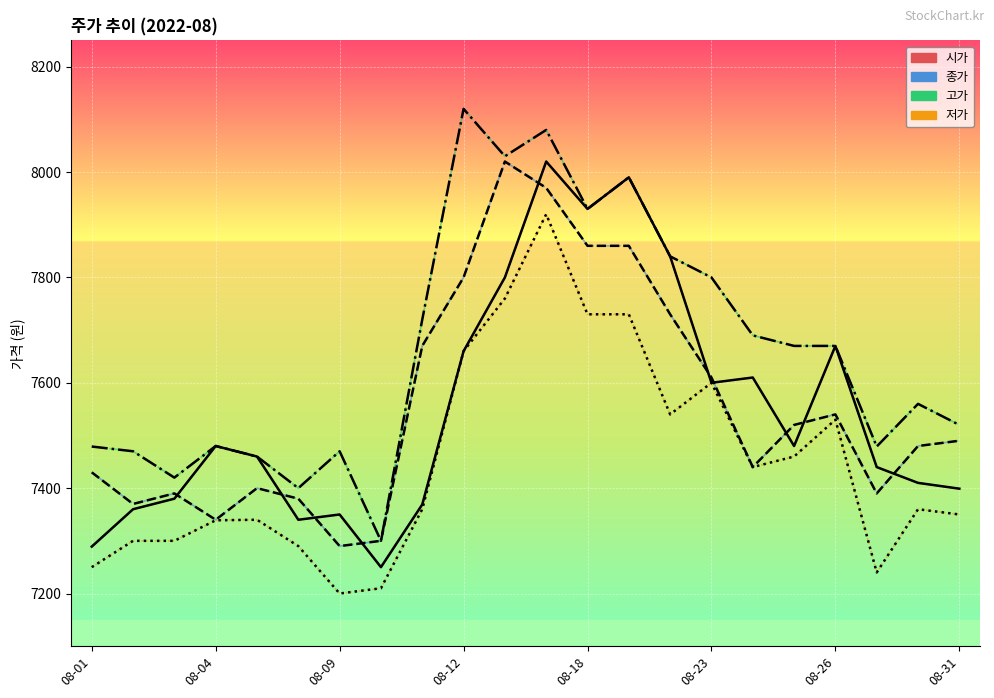

What is the highest value of the 고가 series?

8120